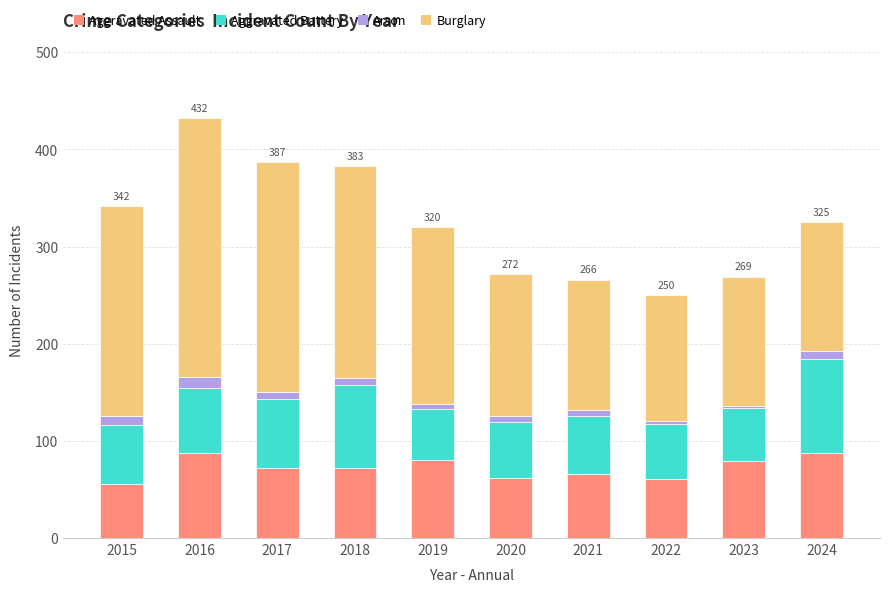

What is the total value across all series at 2016?

432